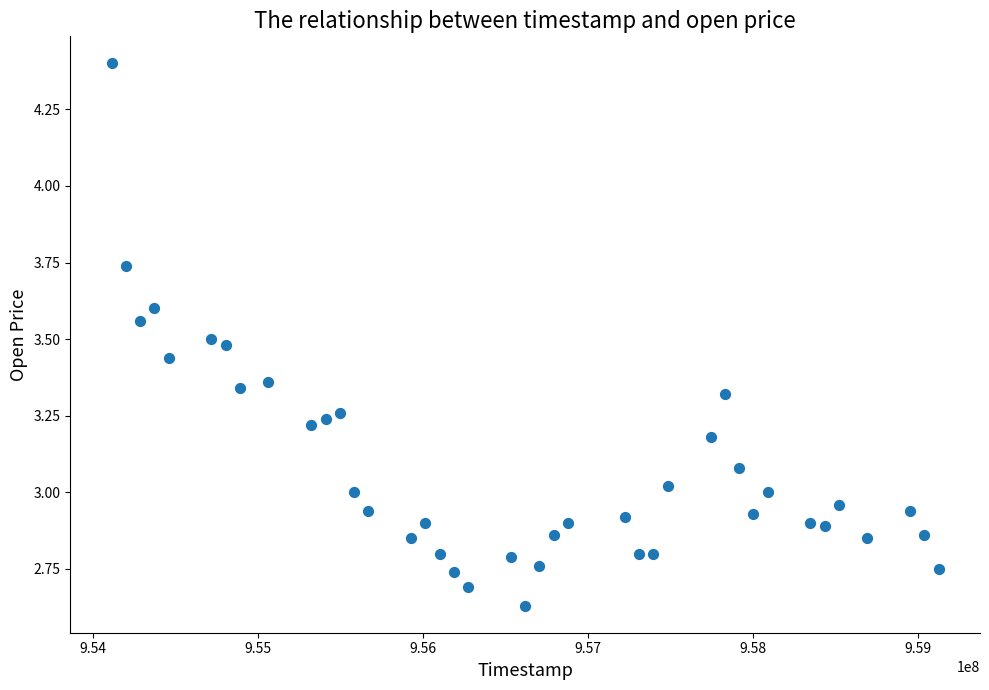

What is the range of Y values (max minus min)?

1.8